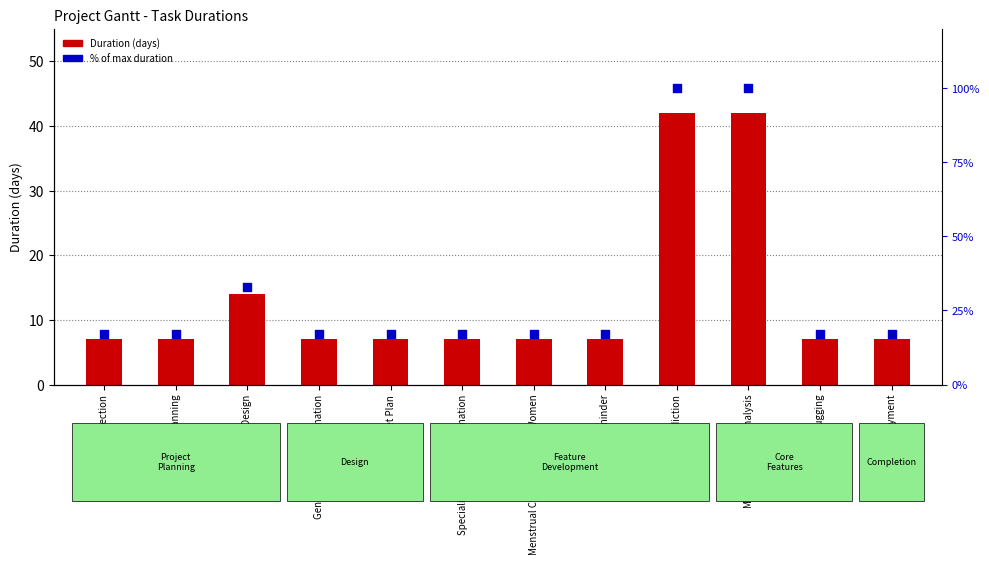

Which series reaches the maximum Y coordinate?

% of max duration